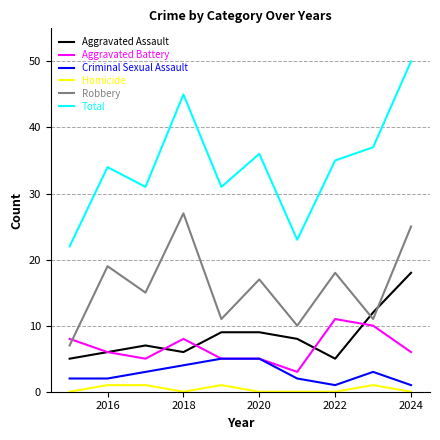

Which series has the largest total across all categories?

Total